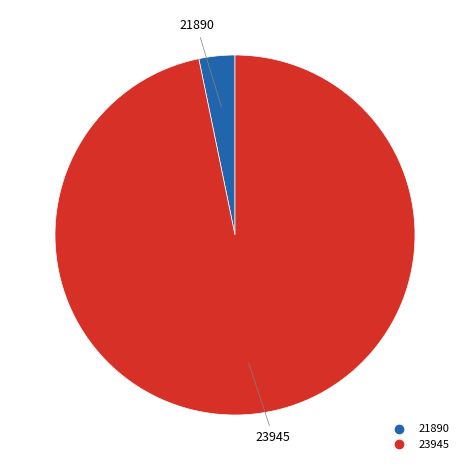

How many slices are in this pie chart?

2